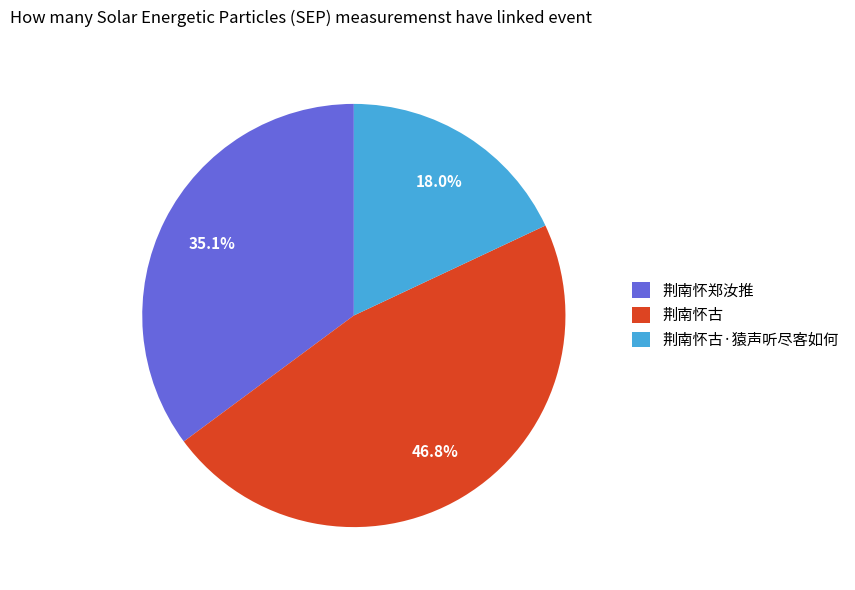

Count the number of slices in the pie.

3